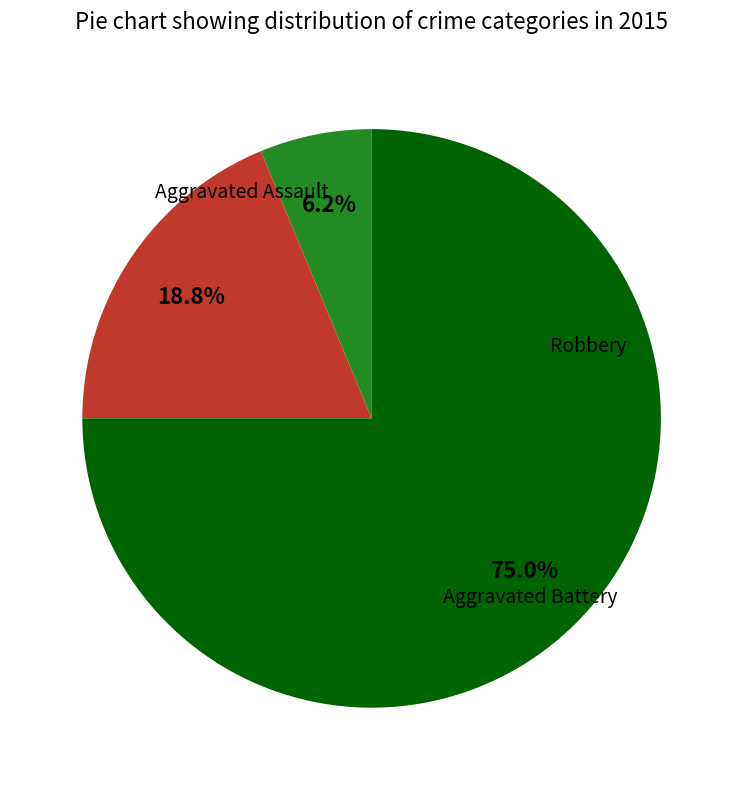

Does Robbery account for over 50% of the chart?

Yes